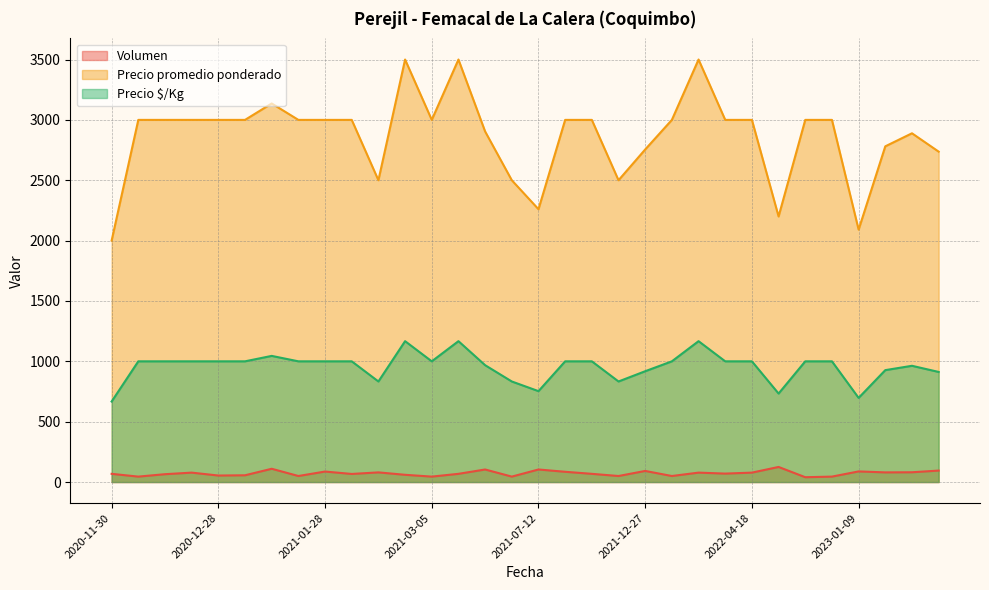

How many data points does each series have?

32